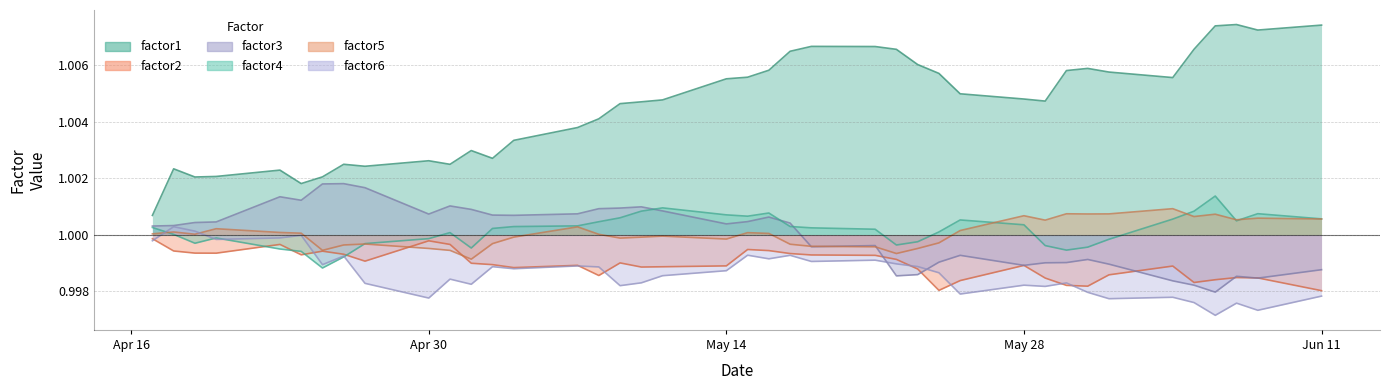

What is the value of the factor4 point at the 27th from the left?

1.0